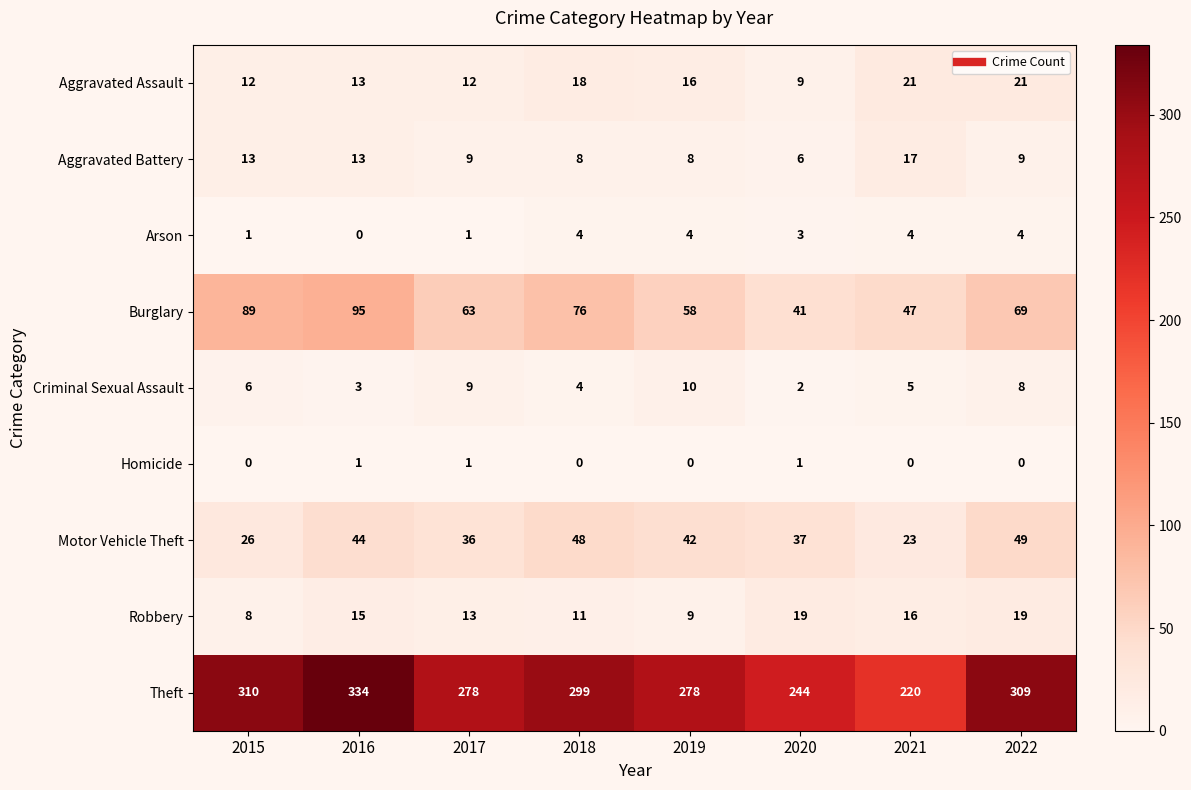

Which series has the largest total across all categories?

Theft